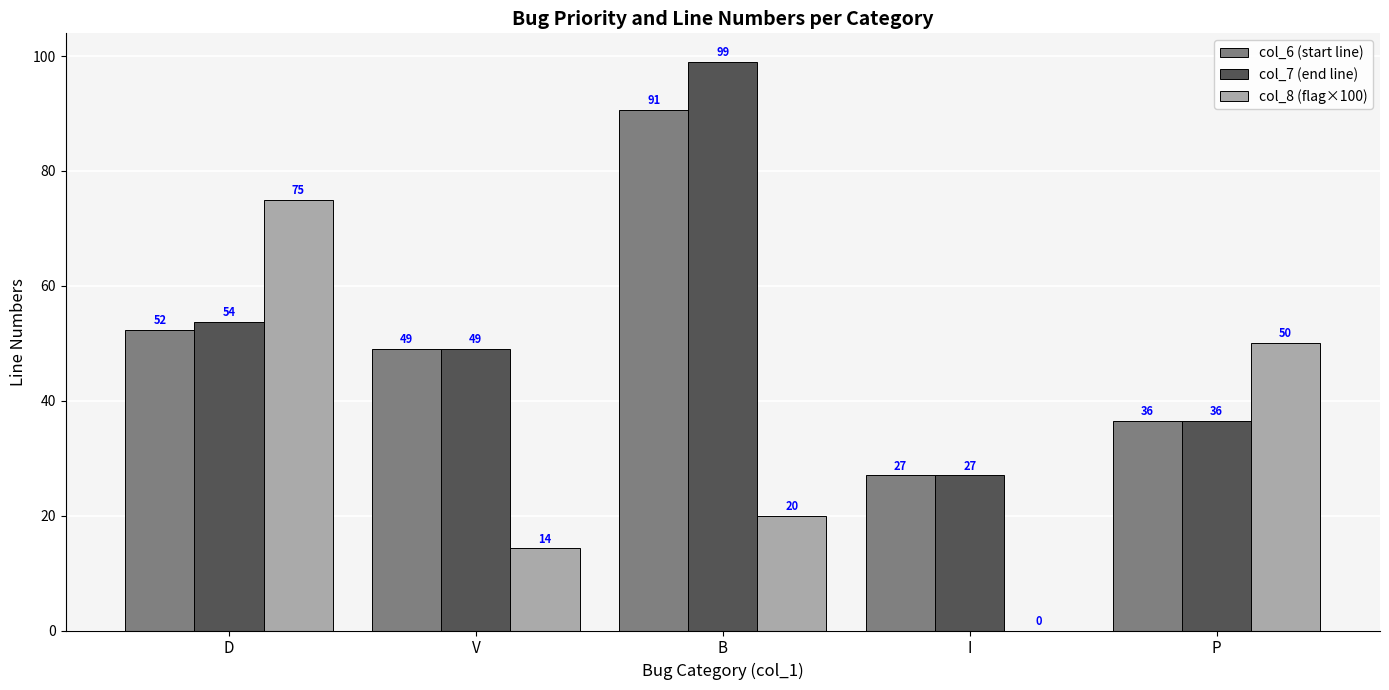

At which category is the sum across all series the highest?

B